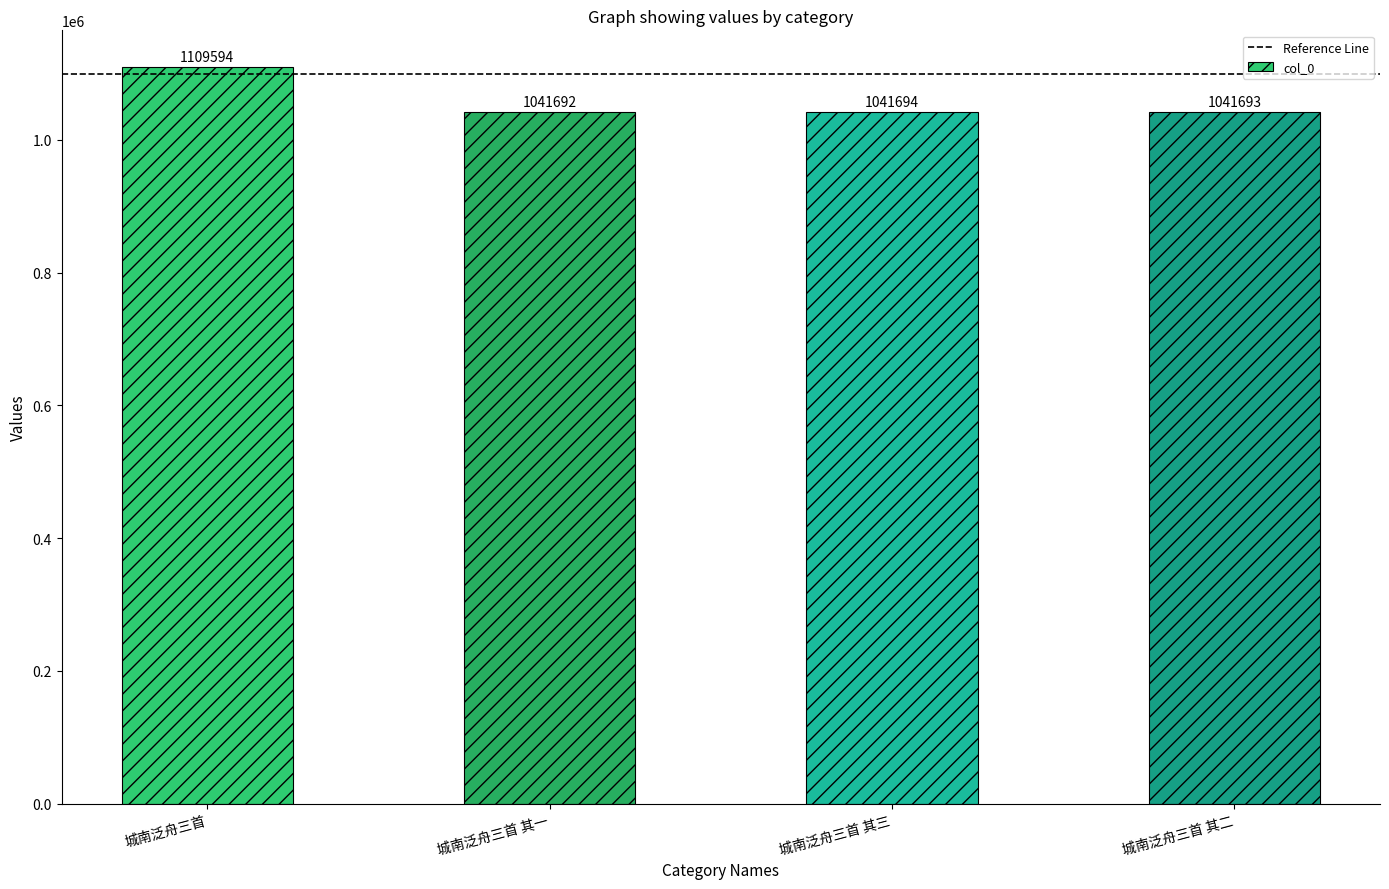

Which label corresponds to the largest value in the chart?

城南泛舟三首